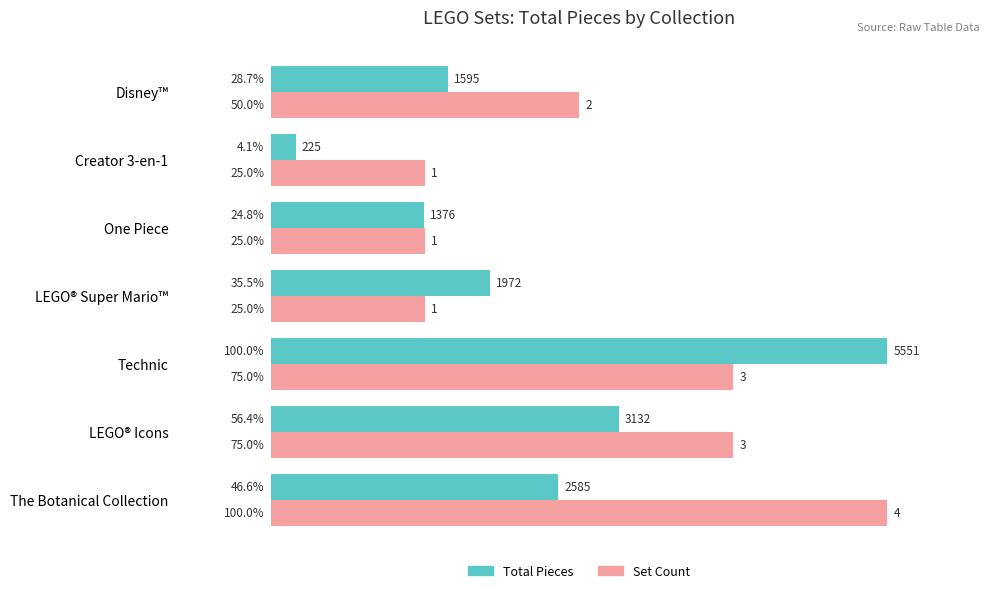

Is it true that Total Pieces equals 46.6 at The Botanical Collection?

True